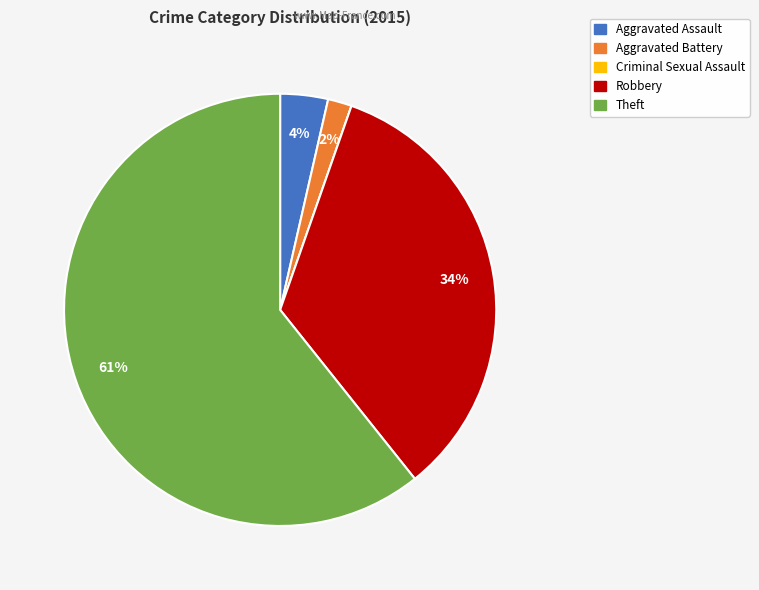

Between Aggravated Battery and Robbery, which is larger?

Robbery